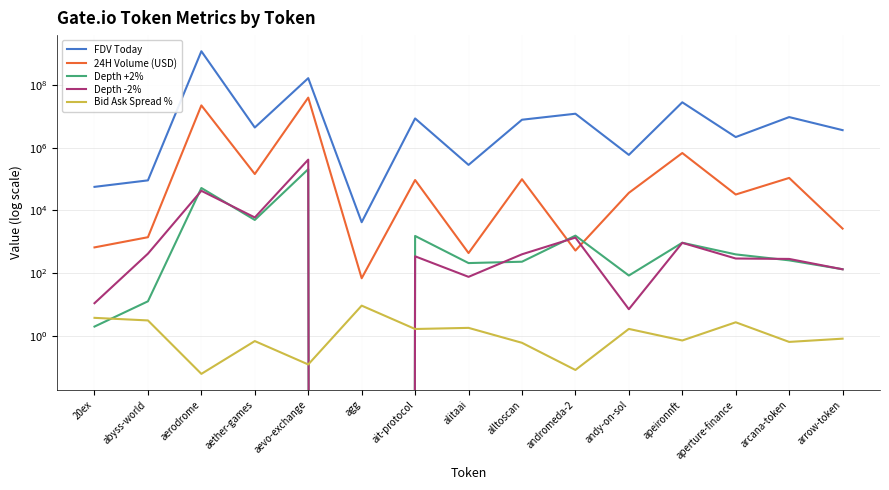

Is this an area chart (filled region under the line)?

No